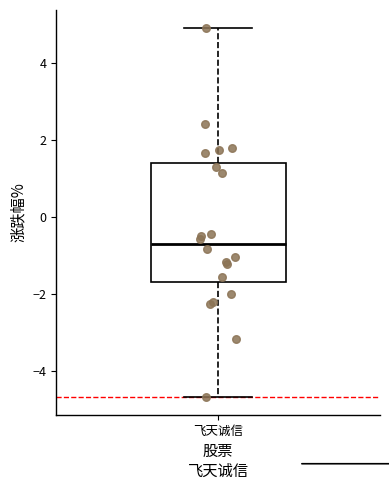

Where is the upper edge of the box for 飞天诚信 on the y-axis? The values are not printed on the chart, so give them approximately, as read against the axis.

1.4